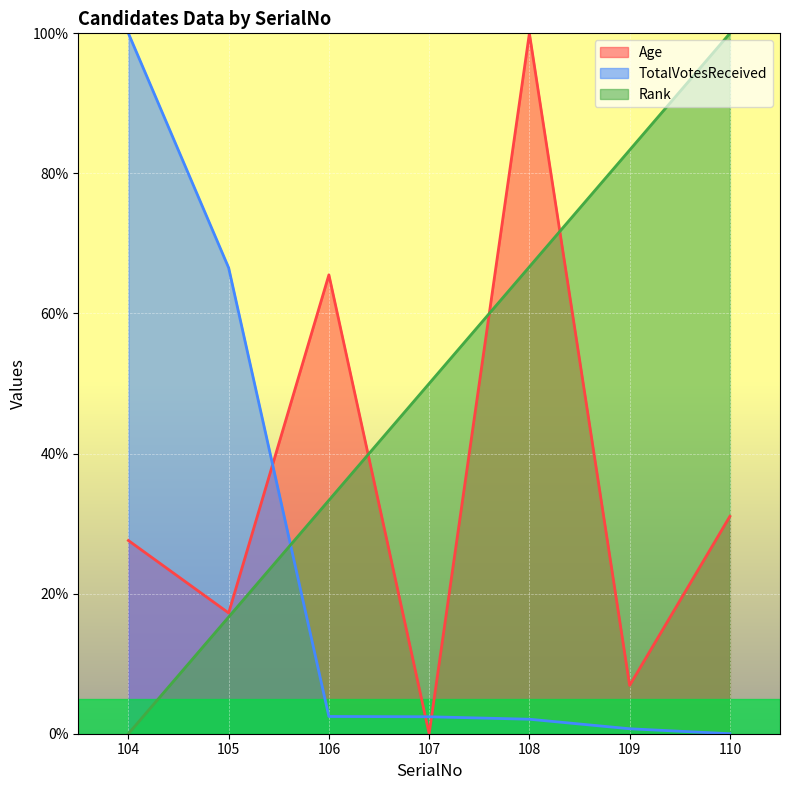

What is the difference between the maximum and minimum values in the TotalVotesReceived series?

100.0